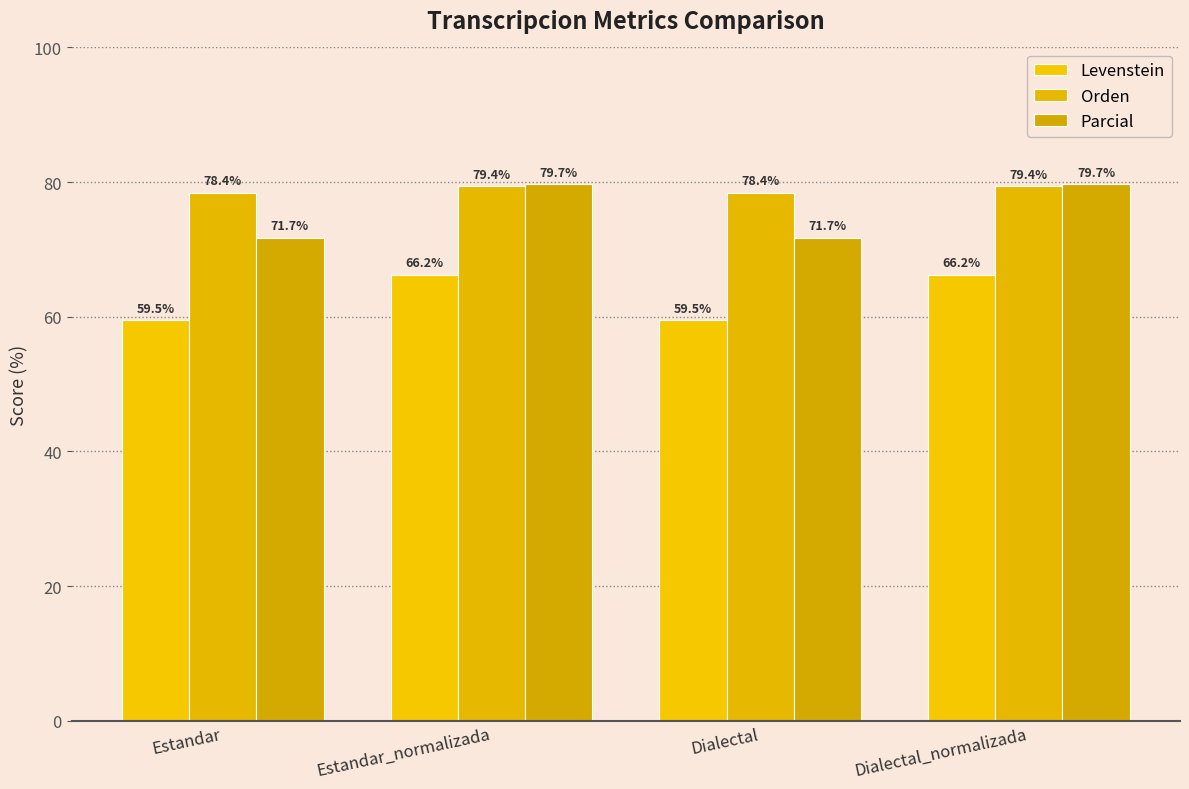

Are the bars horizontal?

No